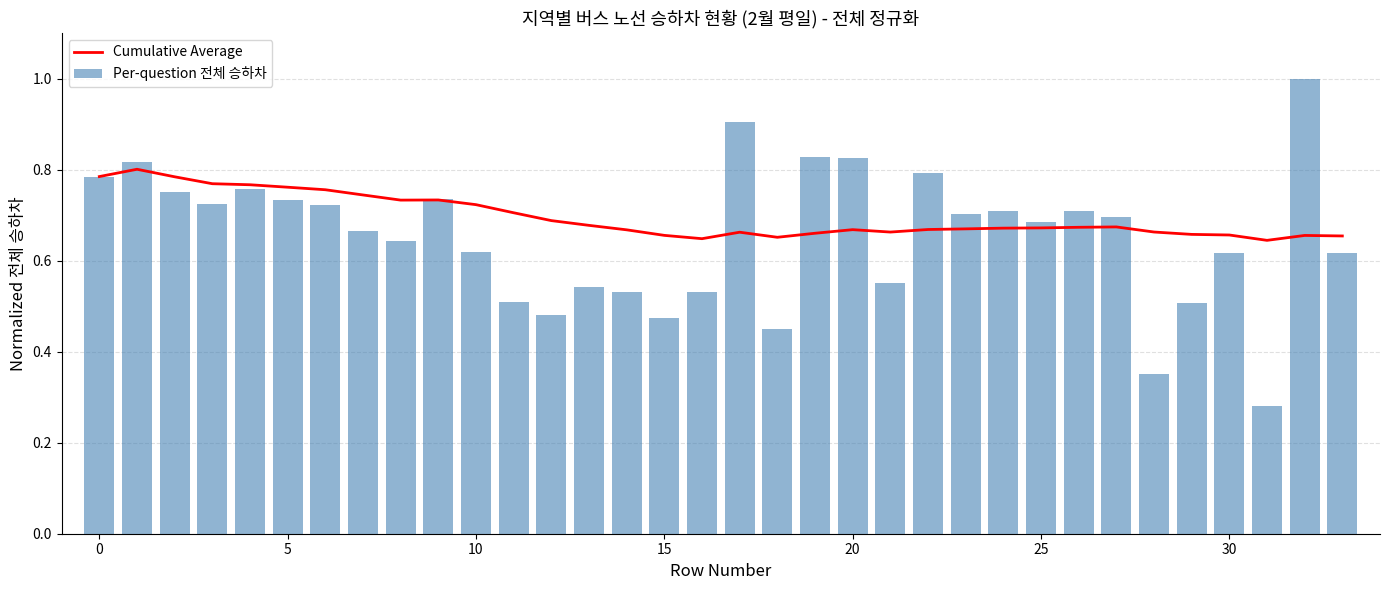

Which series has the largest total across all categories?

Cumulative Average